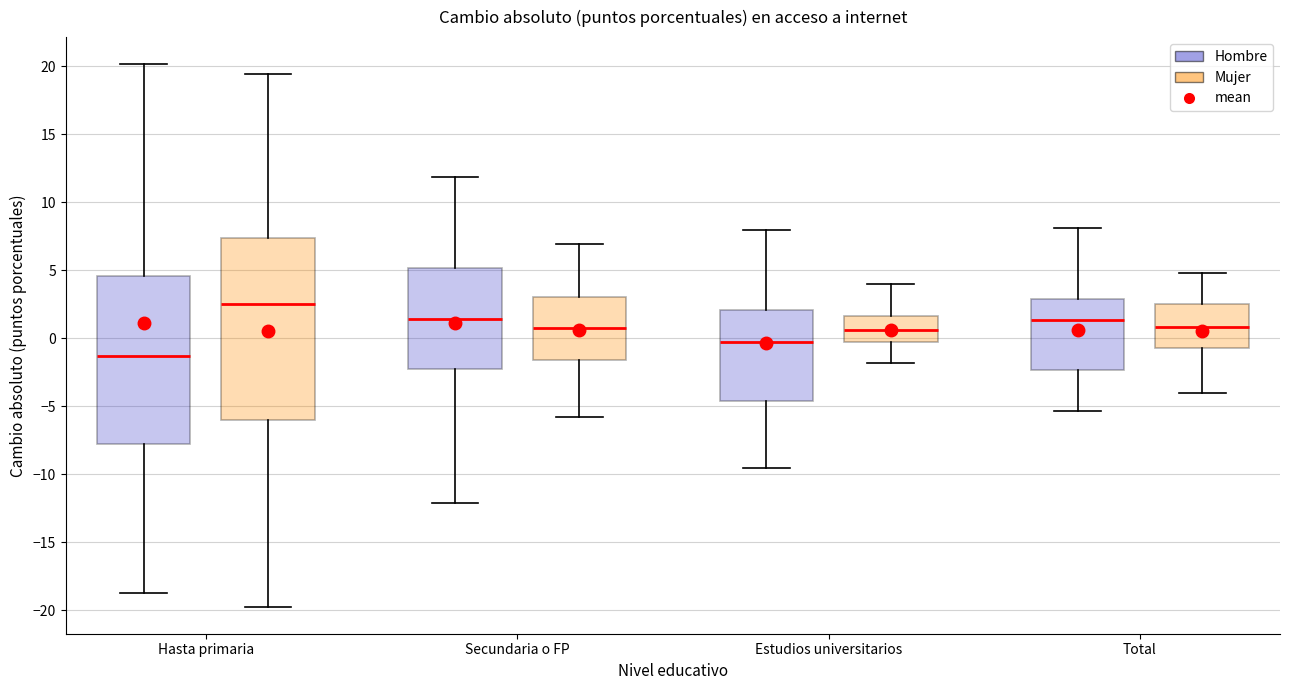

Which box has the lowest median line?

Hasta primaria (Hombre)